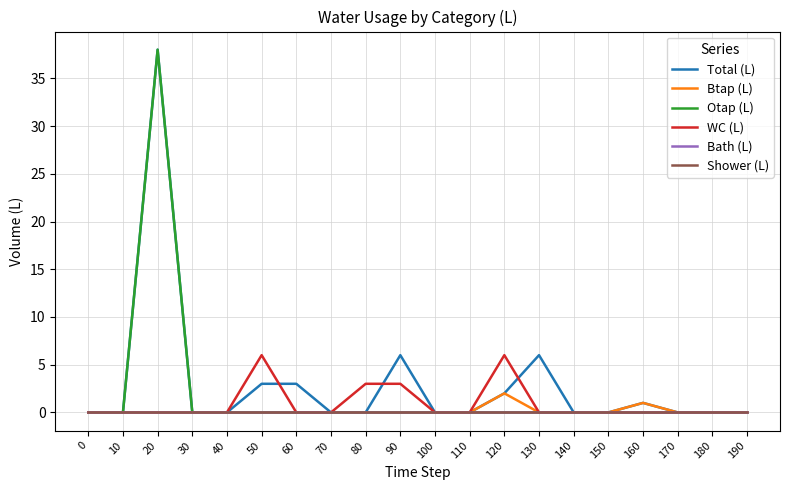

True or false: Btap (L) and Total (L) intersect in this chart.

False